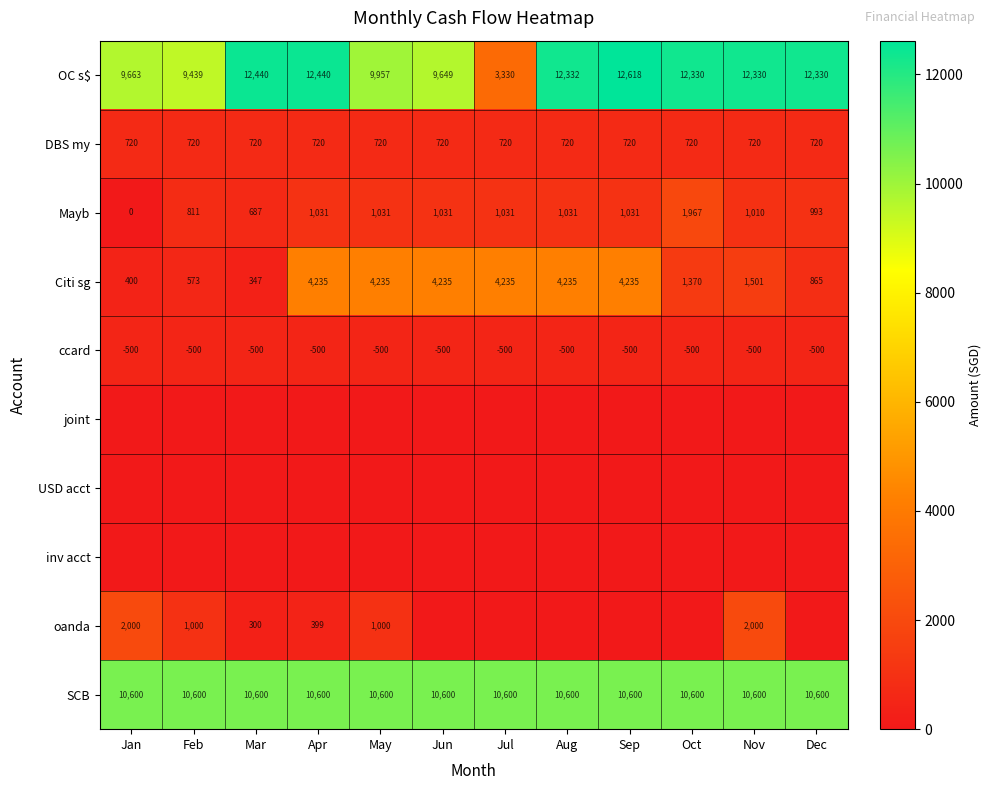

Which category has the lowest value in the OC s$ series?

Jul